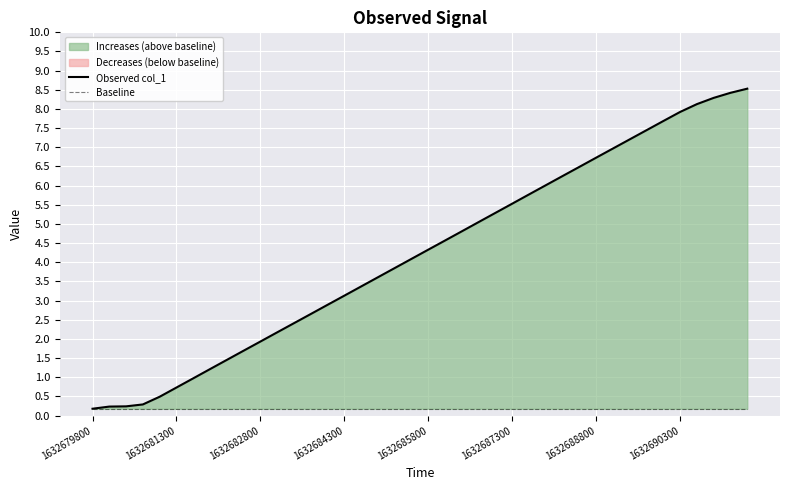

List the series in order of their peak value, highest first.

Observed col_1, Baseline